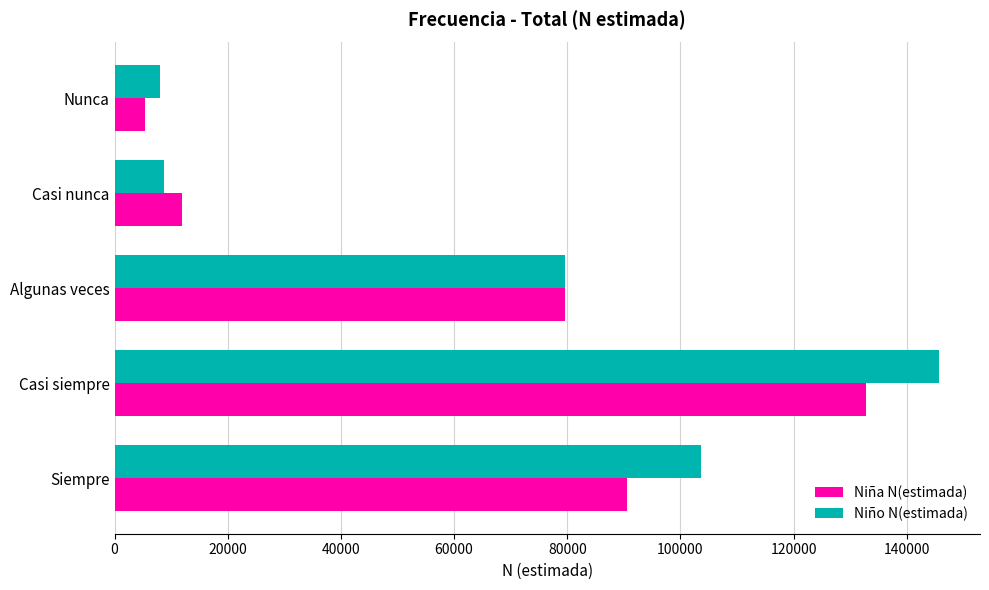

Which series has the widest spread of values?

Niño N(estimada)